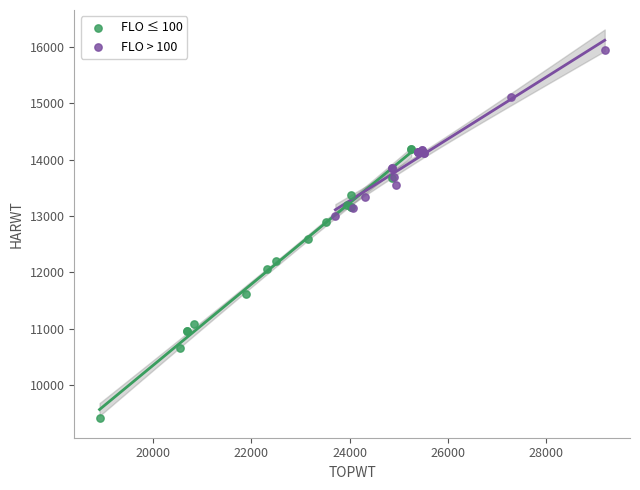

Which series contains the lowest Y value?

FLO ≤ 100